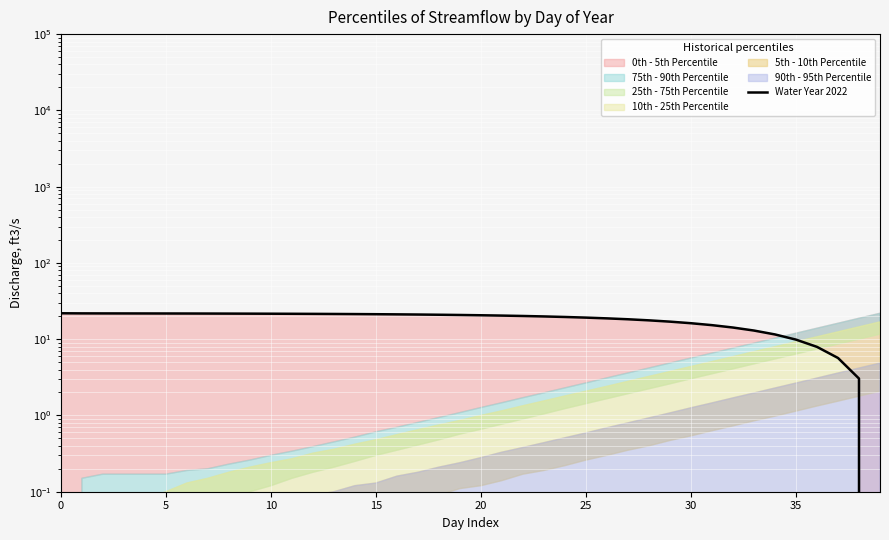

True or false: the data has more than 2 interior local peaks.

False